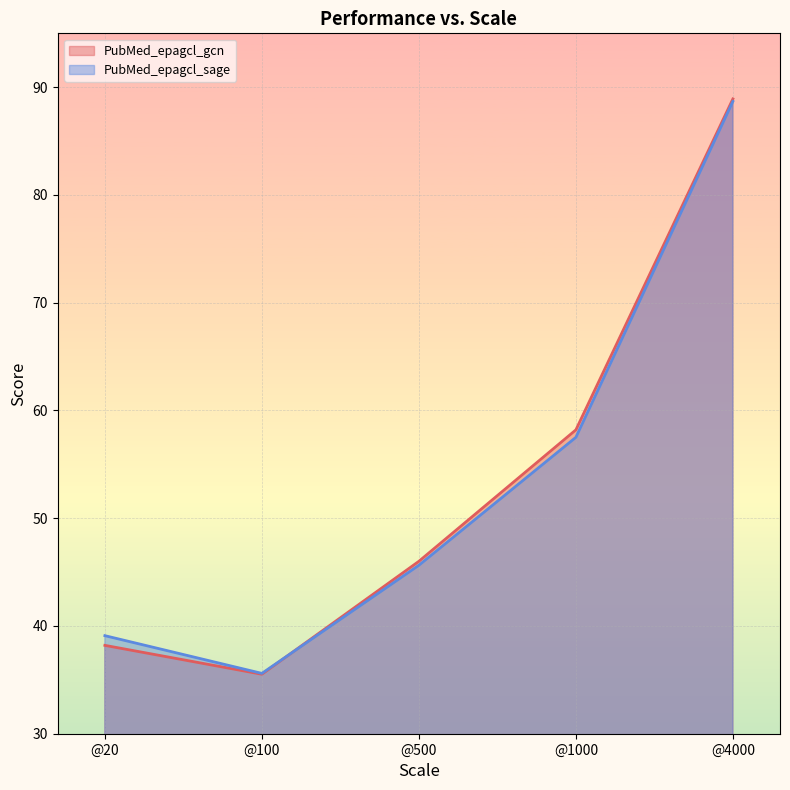

Where does the PubMed_epagcl_sage (line) series first go above 45?

@500